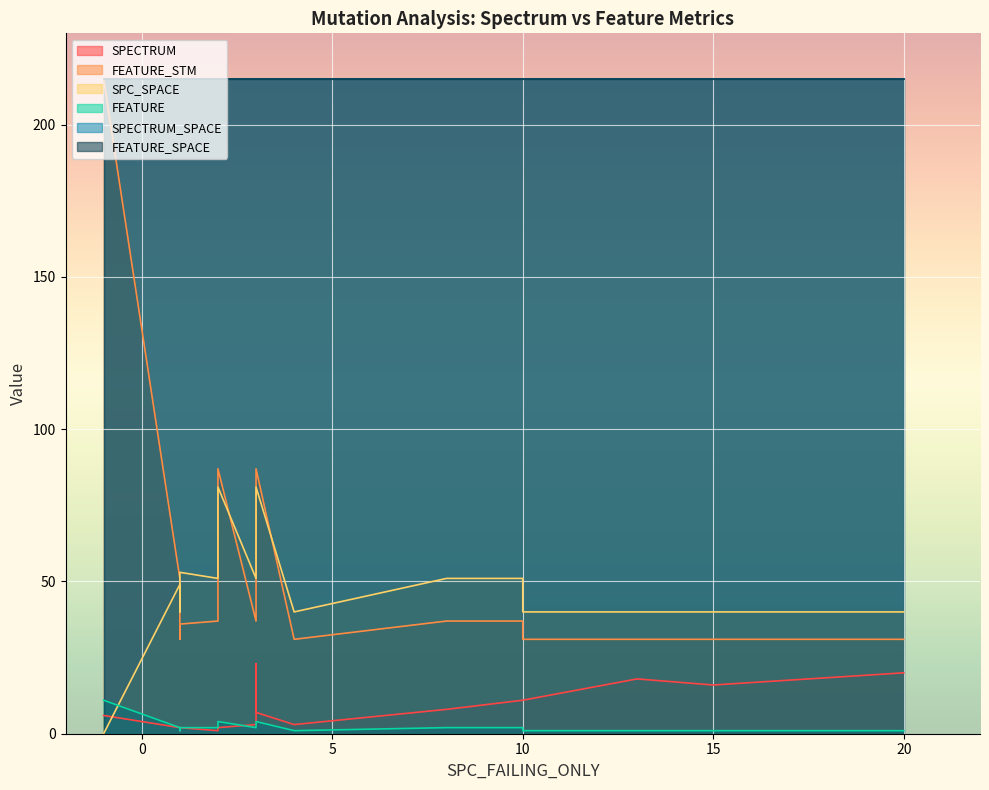

How many FEATURE values are between 1 and 2?

16